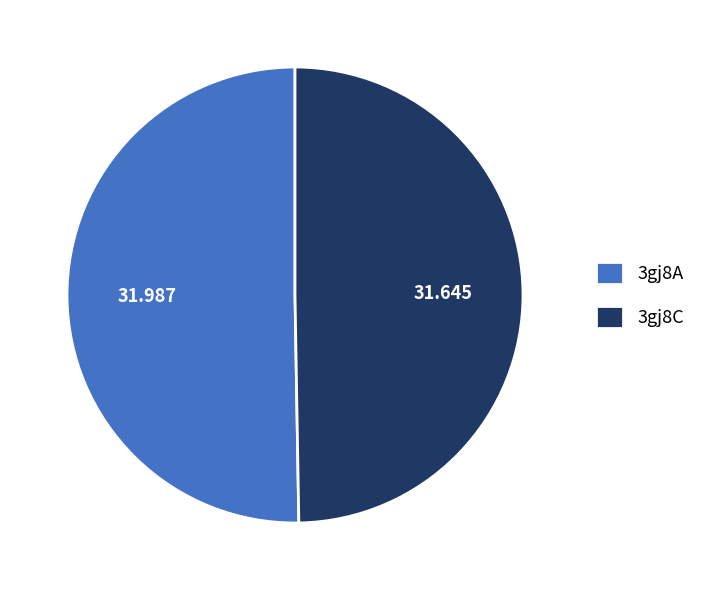

Do 3gj8C and 3gj8A together represent more than half of the pie?

Yes